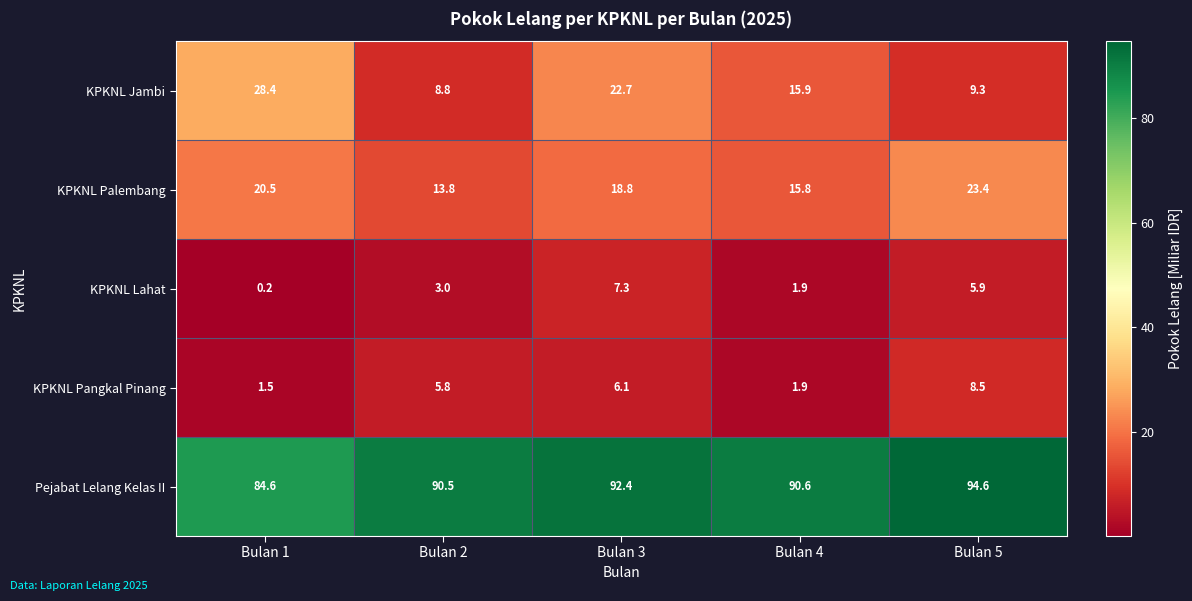

What is the sum of all KPKNL Pangkal Pinang values?

23.8